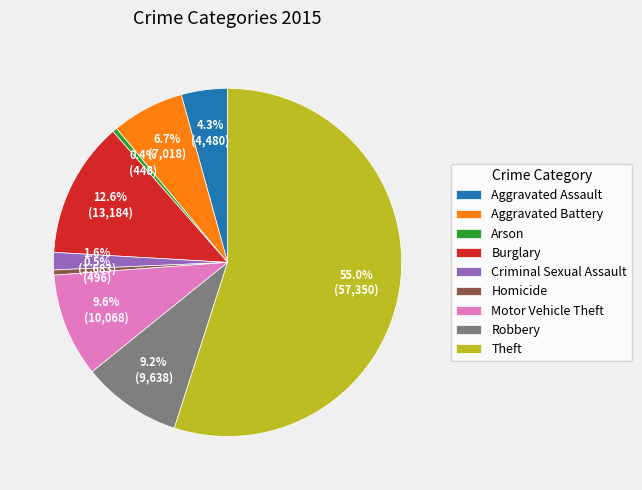

Between Homicide and Aggravated Battery, which is larger?

Aggravated Battery